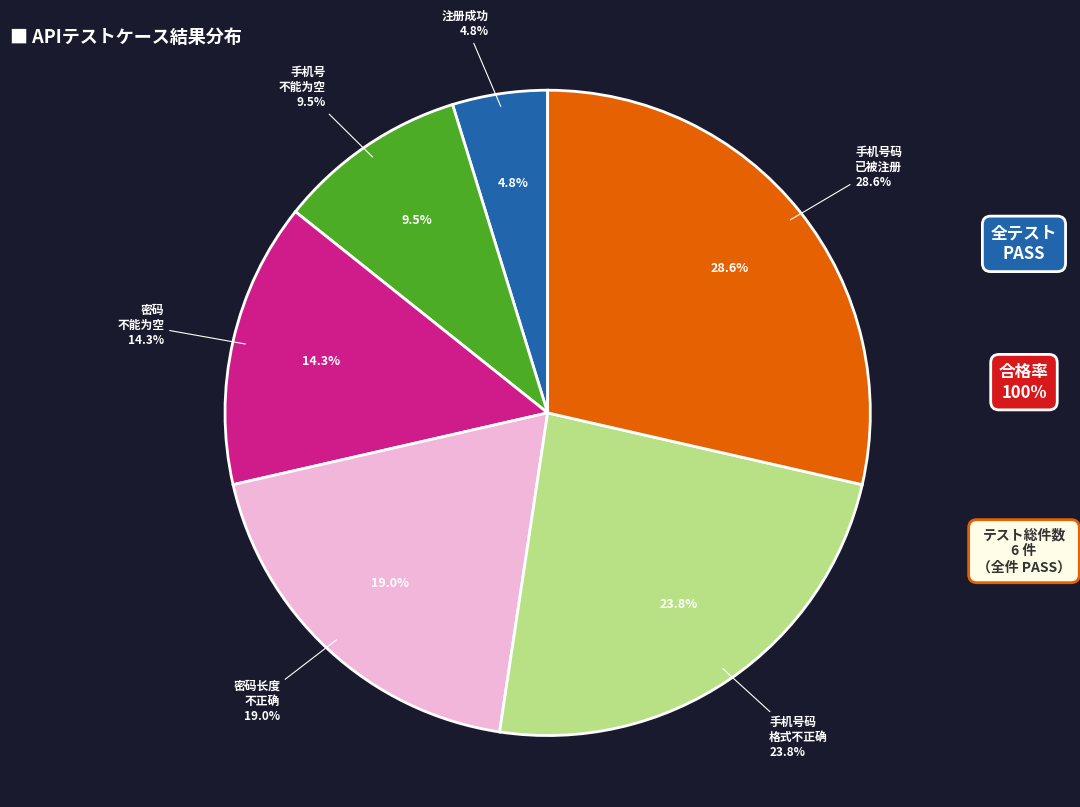

To the nearest percent, what portion does 参数不能为空（手机号不能为空） represent?

10%